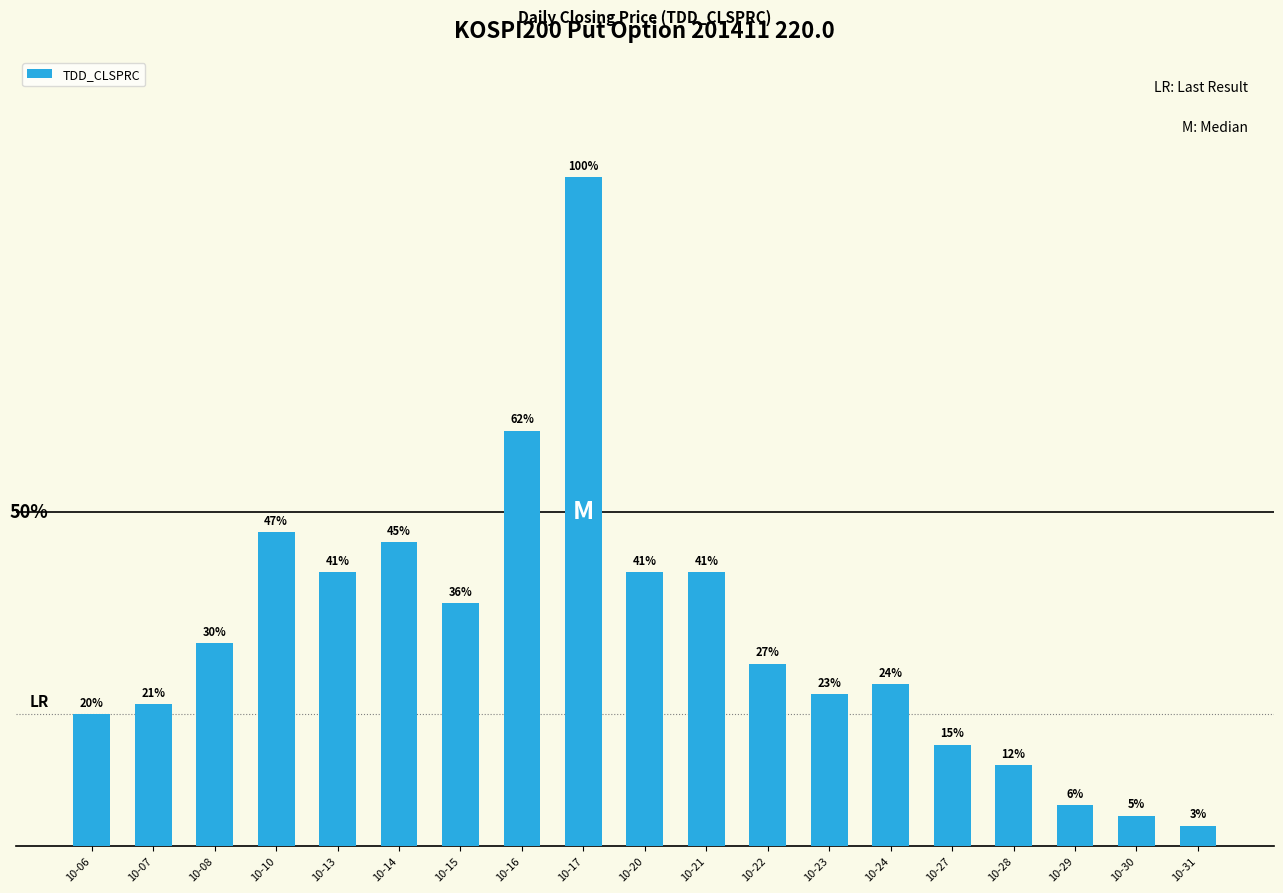

List the labels in order of value, largest first.

10-17, 10-16, 10-10, 10-14, 10-13, 10-20, 10-21, 10-15, 10-08, 10-22, 10-24, 10-23, 10-07, 10-06, 10-27, 10-28, 10-29, 10-30, 10-31